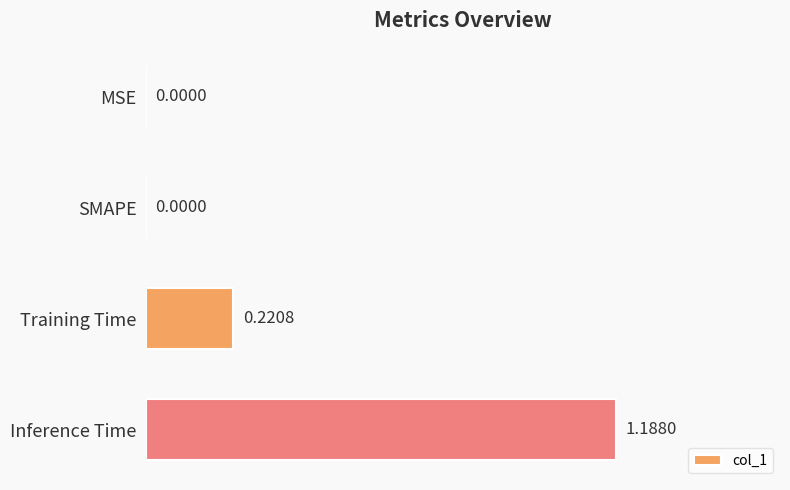

What is the change in value from SMAPE to Training Time?

+0.2